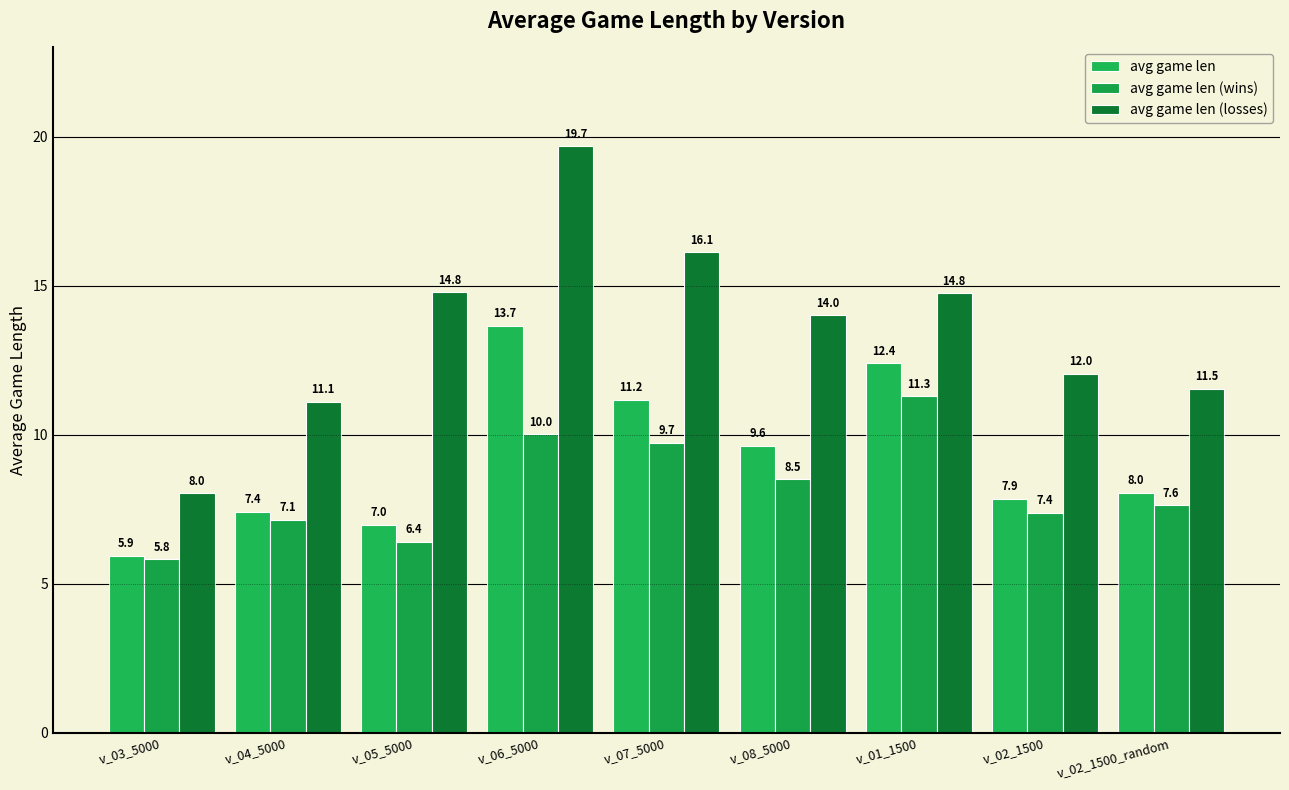

At how many categories does at least one series exceed 14?

5